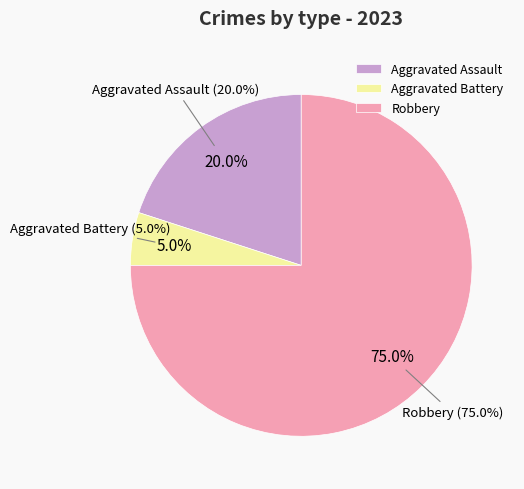

Is there a majority slice in this chart?

Yes